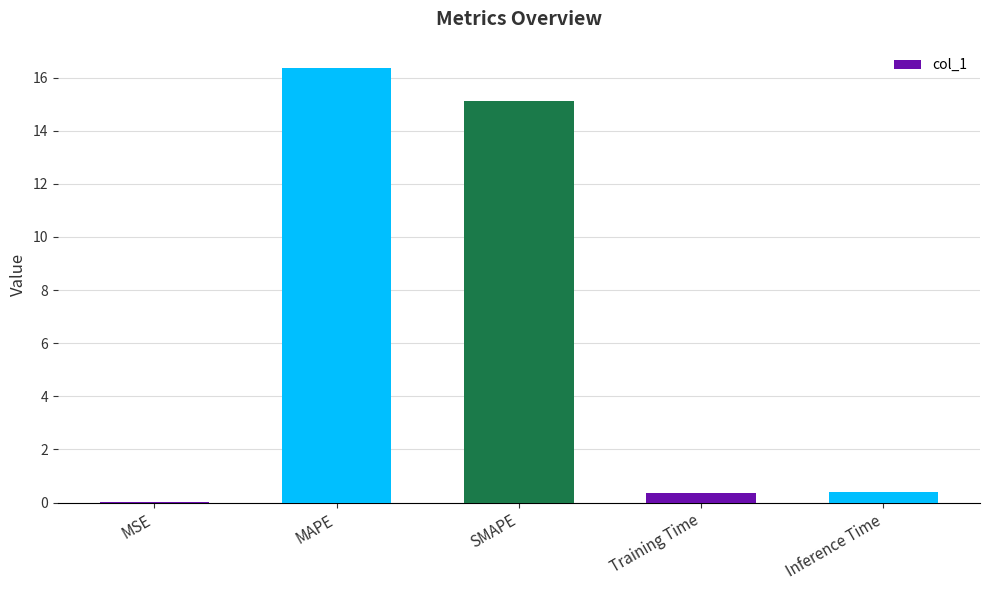

At which label is the value closest to 8?

SMAPE